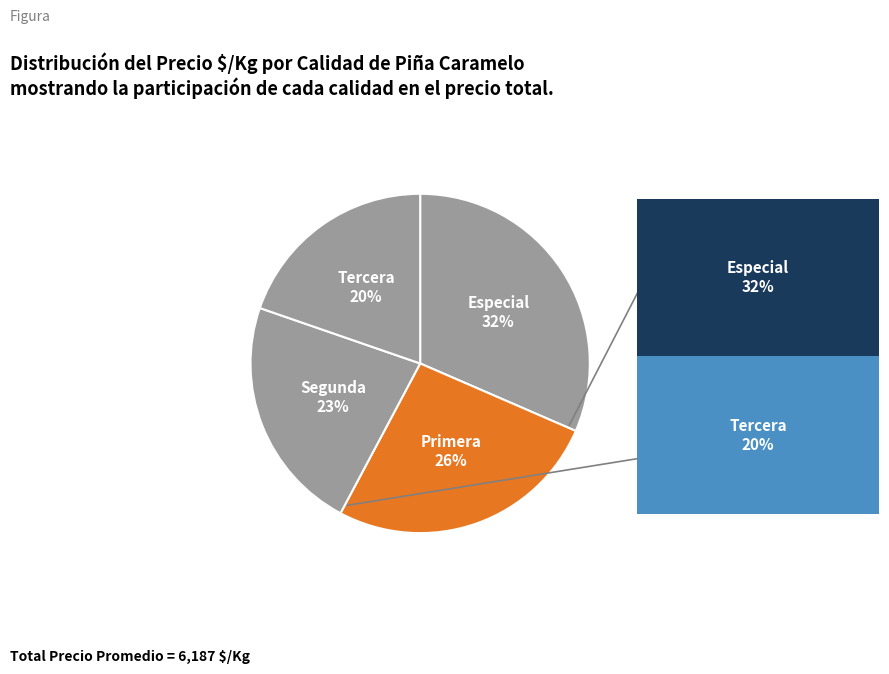

How many slices are in this pie chart?

4